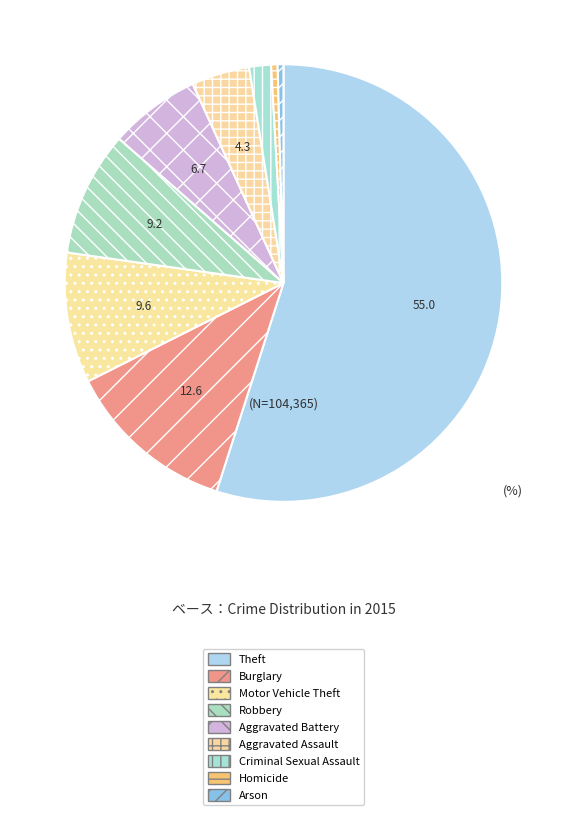

Between Motor Vehicle Theft and Theft, which is larger?

Theft